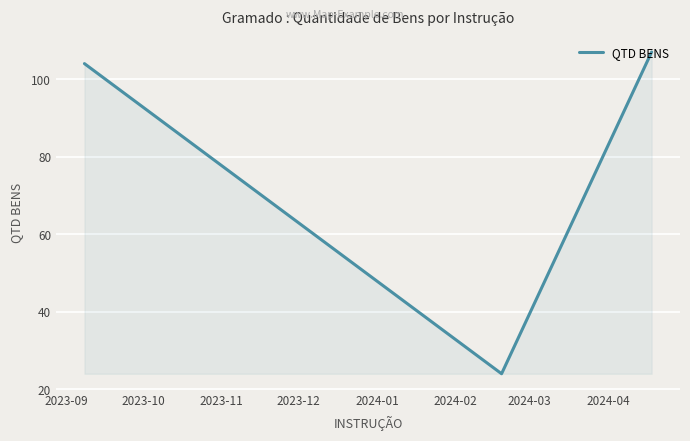

What is the greatest value displayed?

107